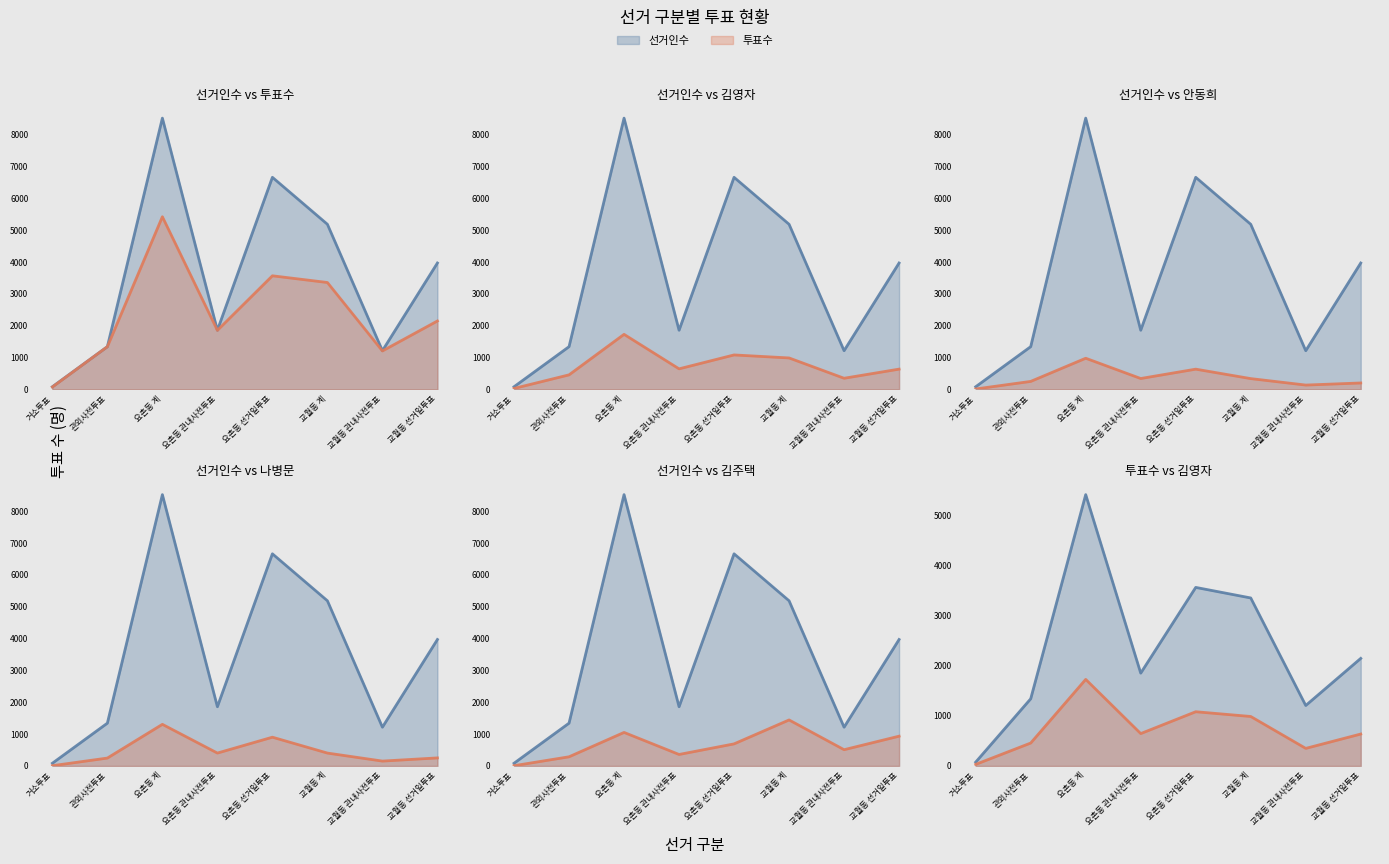

What is the difference between the highest and lowest values at 교월동 선거일투표?

3770